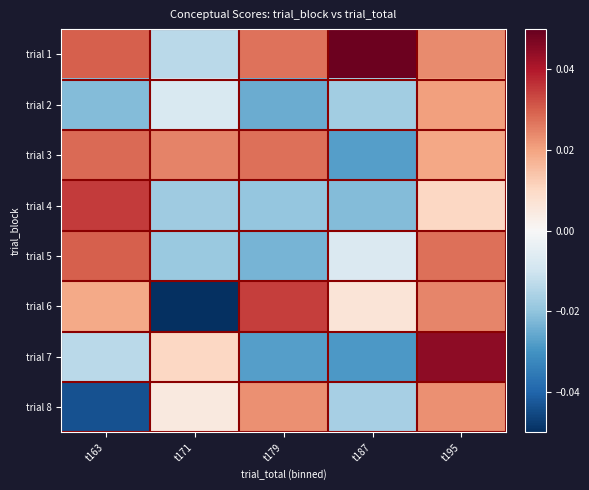

How many series are shown in this chart?

8